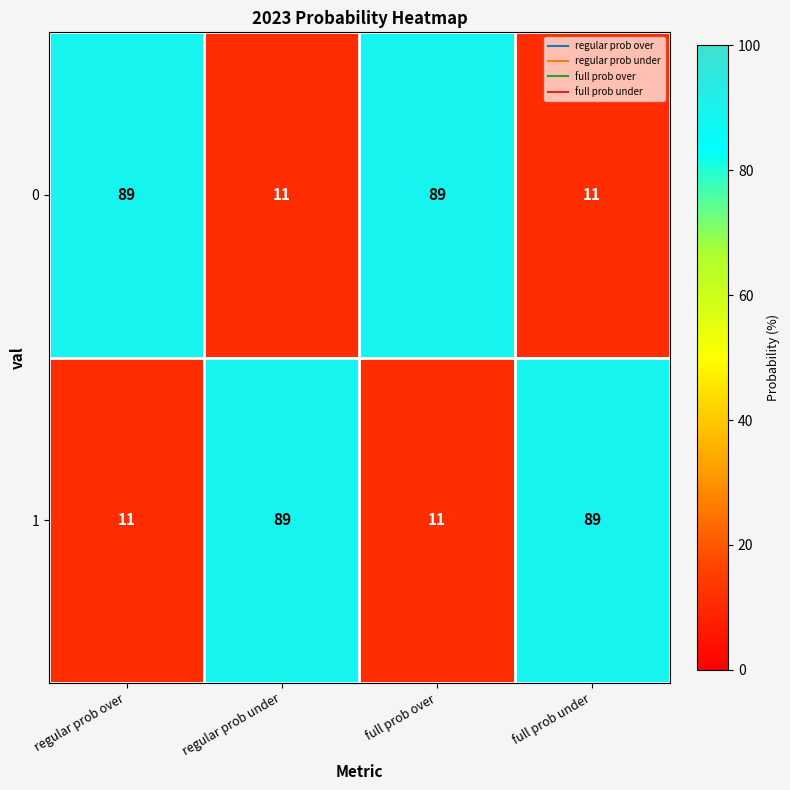

What is the lowest value of the 0 series?

11